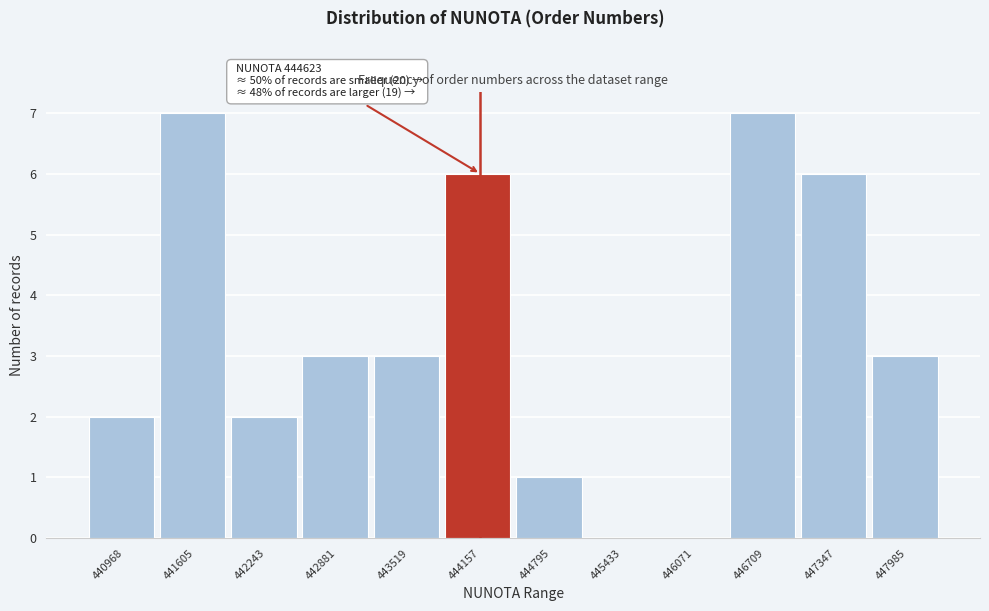

Reading right to left, extract all data points from this chart.

447985=3	447347=6	446709=7	446071=0	445433=0	444795=1	444157=6	443519=3	442881=3	442243=2	441605=7	440968=2